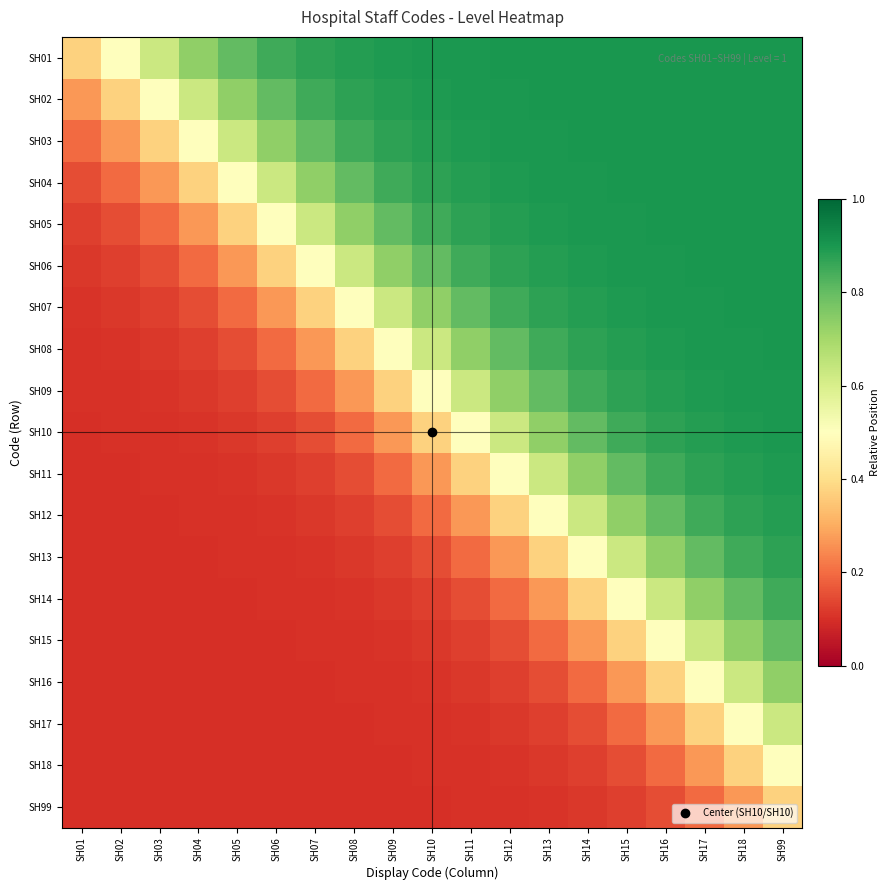

At SH07, list the series in order from smallest to largest.

SH99, SH18, SH17, SH16, SH15, SH14, SH13, SH12, SH11, SH10, SH09, SH08, SH07, SH06, SH05, SH04, SH03, SH02, SH01